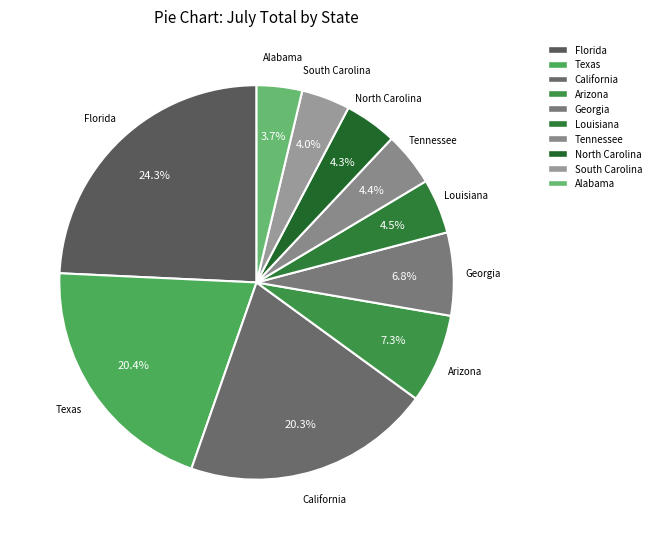

What percentage is the California slice, to the nearest percent?

20%